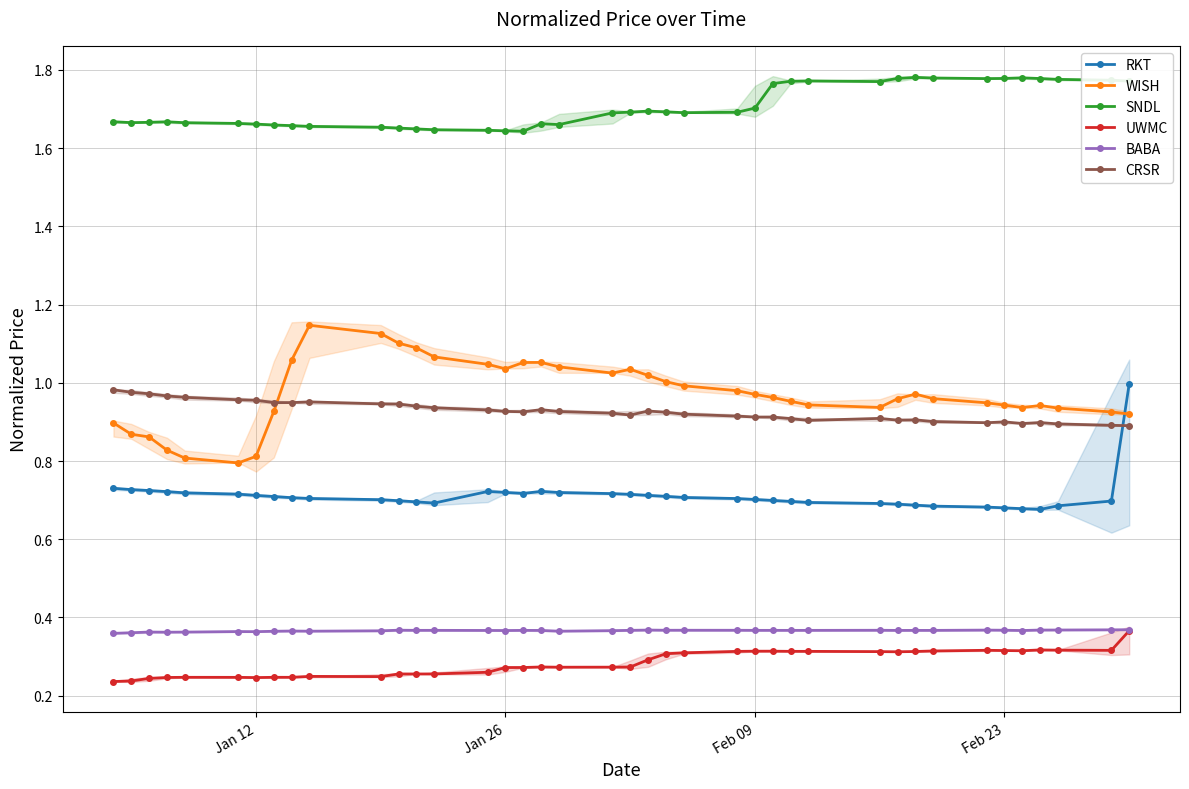

True or false: SNDL and RKT intersect in this chart.

False